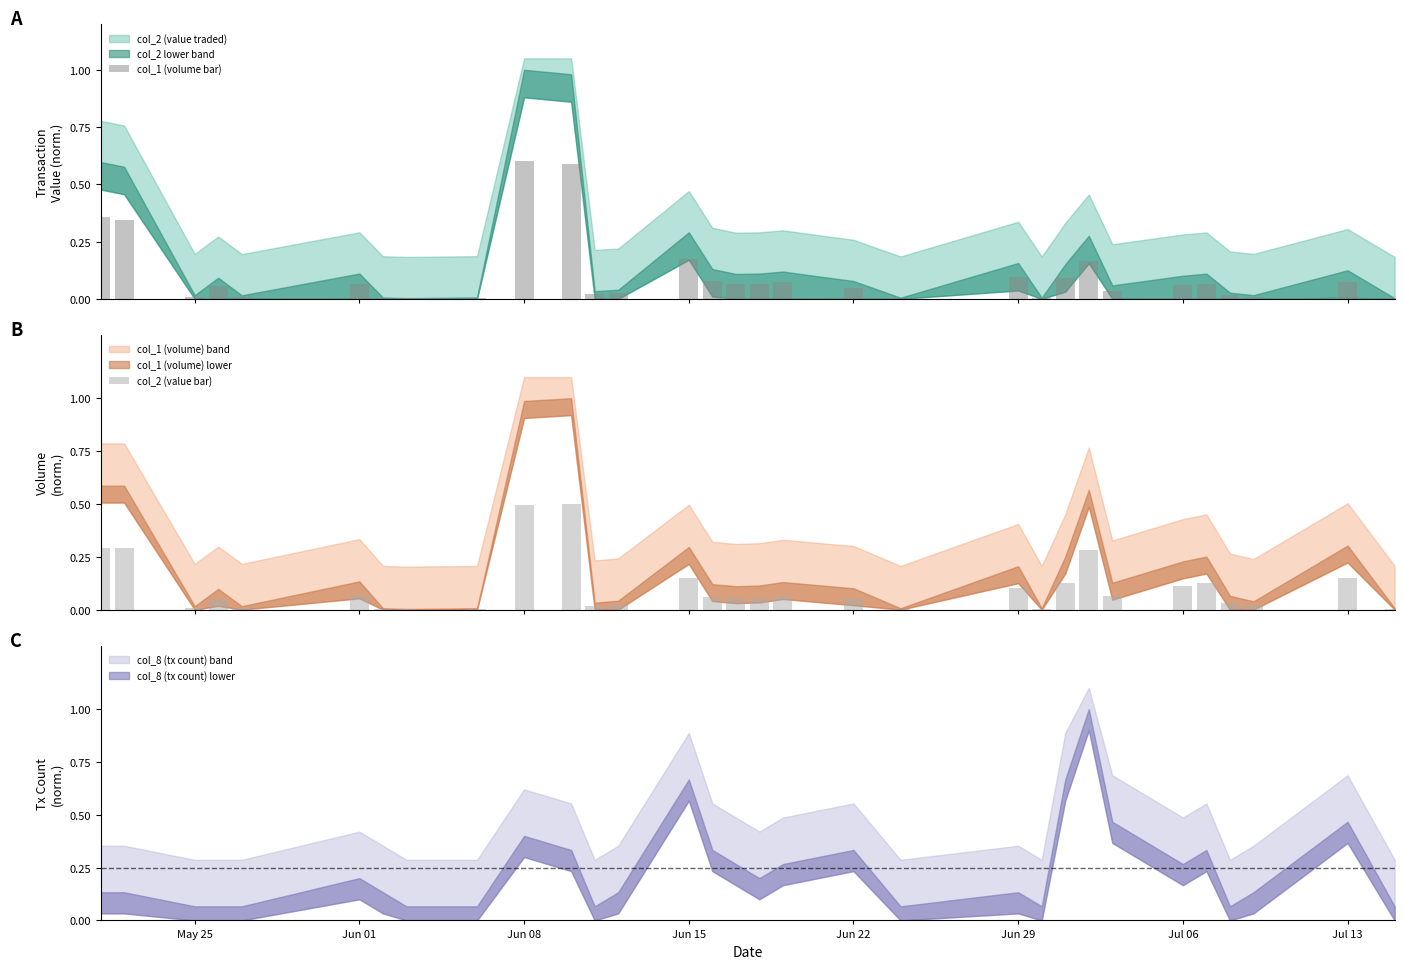

What is the maximum value for col_1 (volume bar)?

0.6